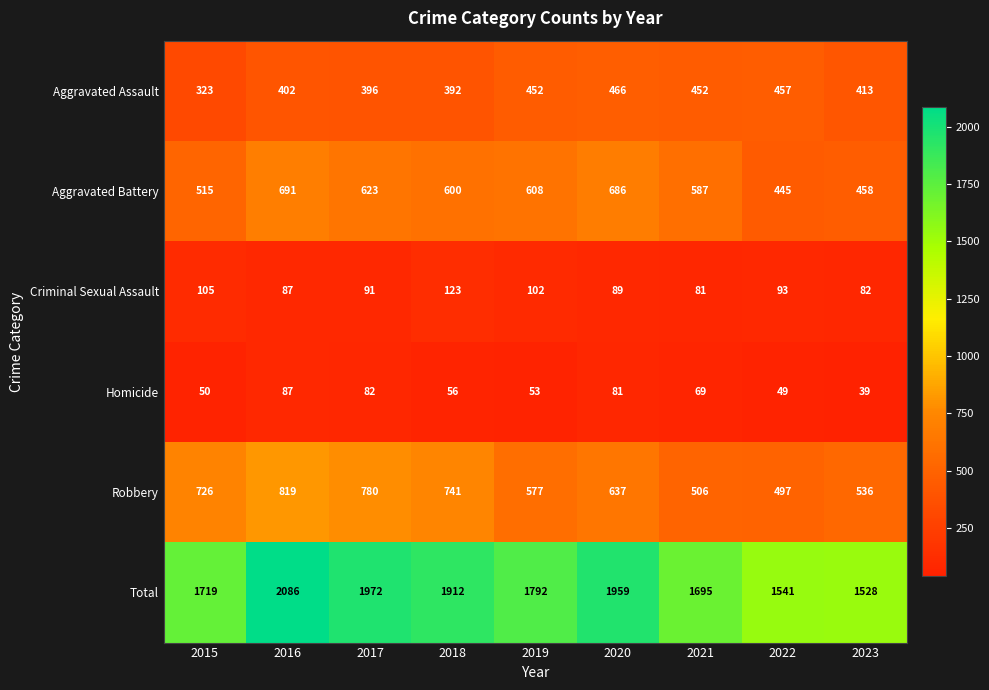

Which series has the largest range (max minus min)?

Total